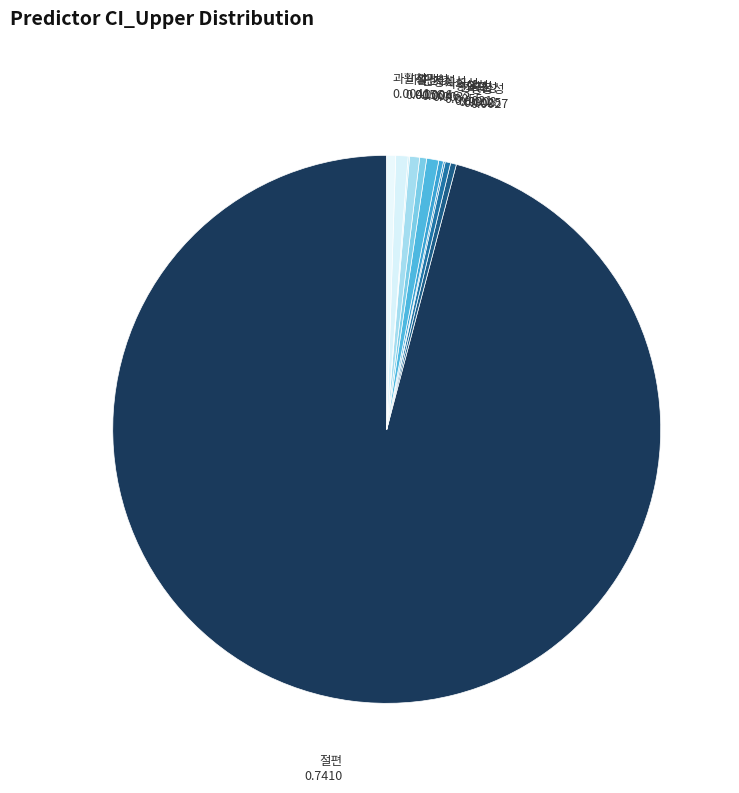

How many segments does this pie chart have?

11